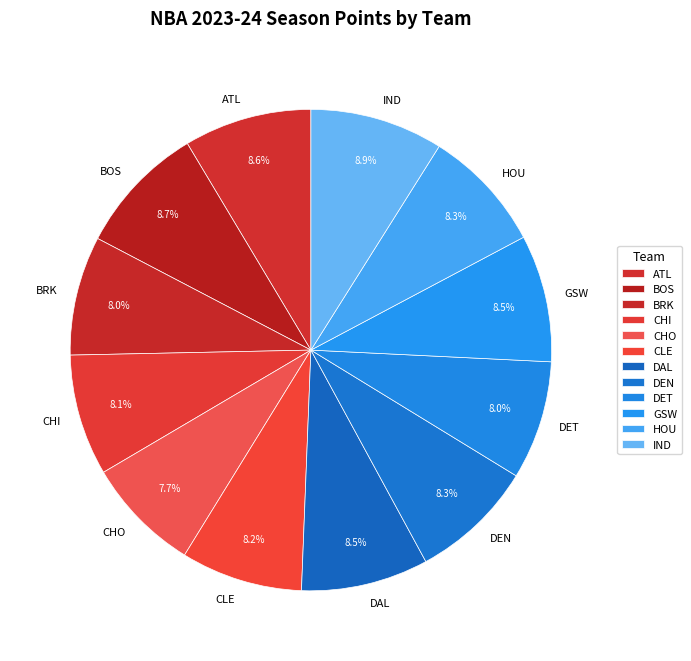

To the nearest percent, what is the combined percentage of CHI and IND?

17%